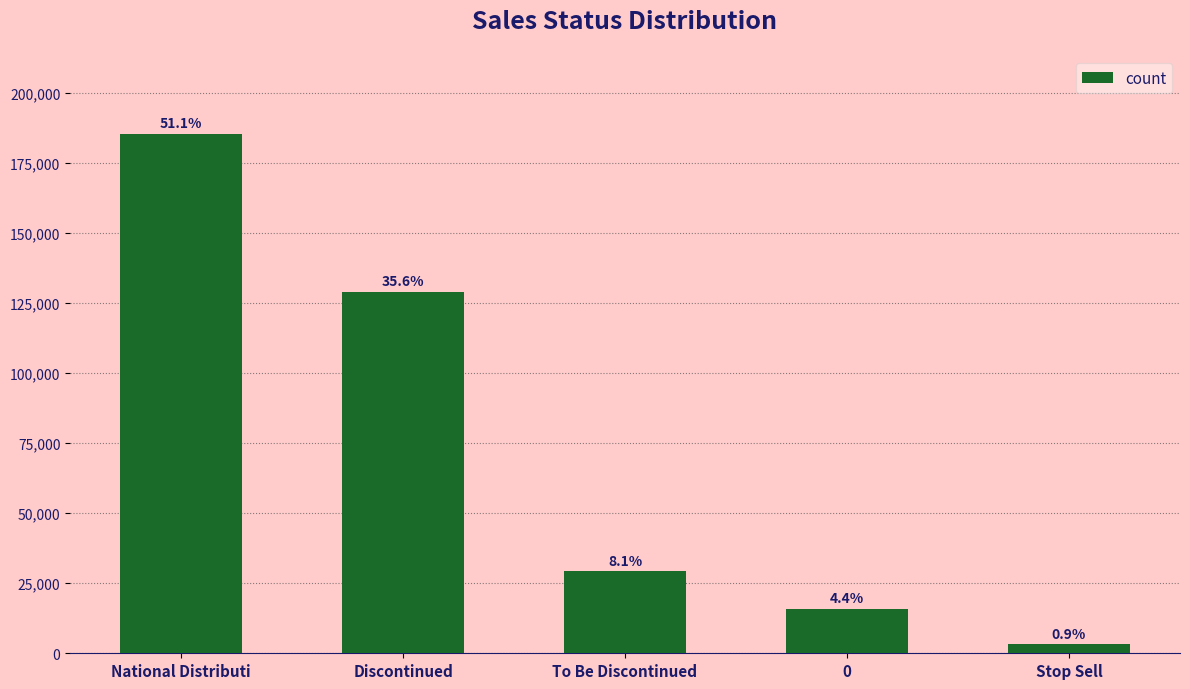

Where does the data first go above 29376?

National Distributi